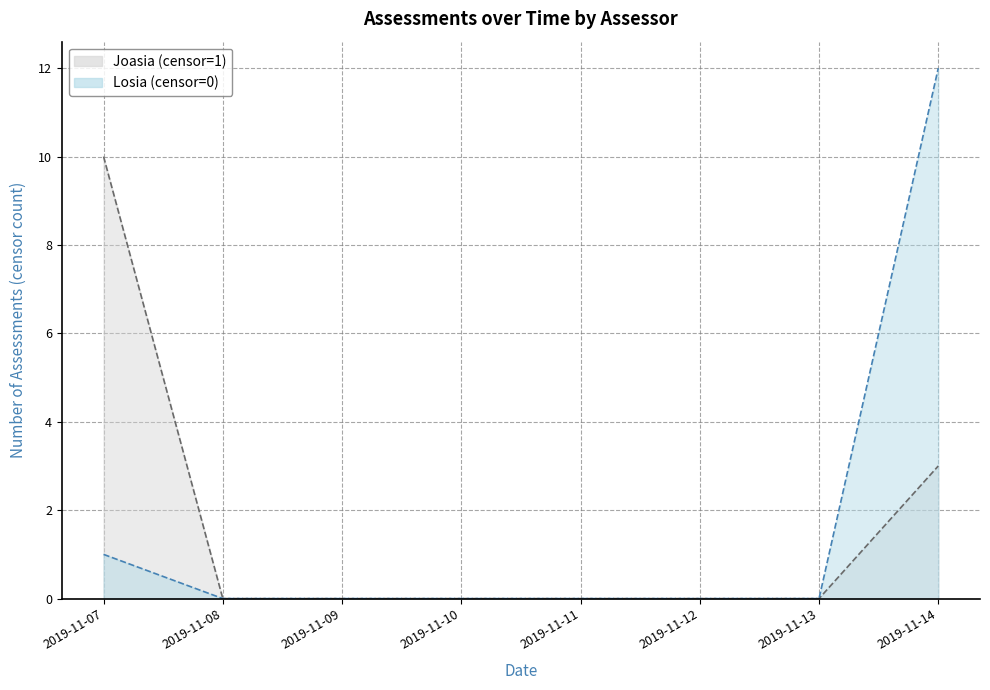

Between 2019-11-10 and 2019-11-11, which is larger?

2019-11-10